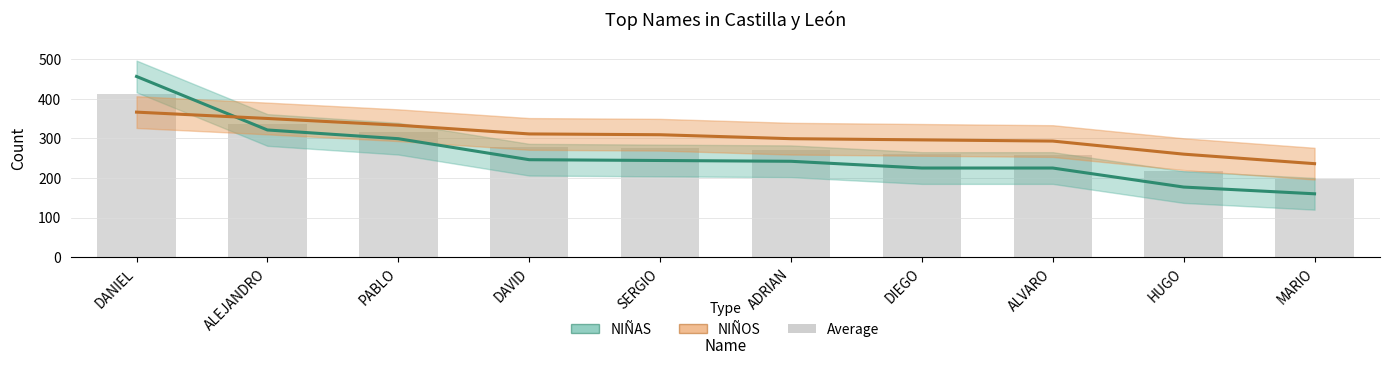

What is the maximum value shown in the chart?

456.0